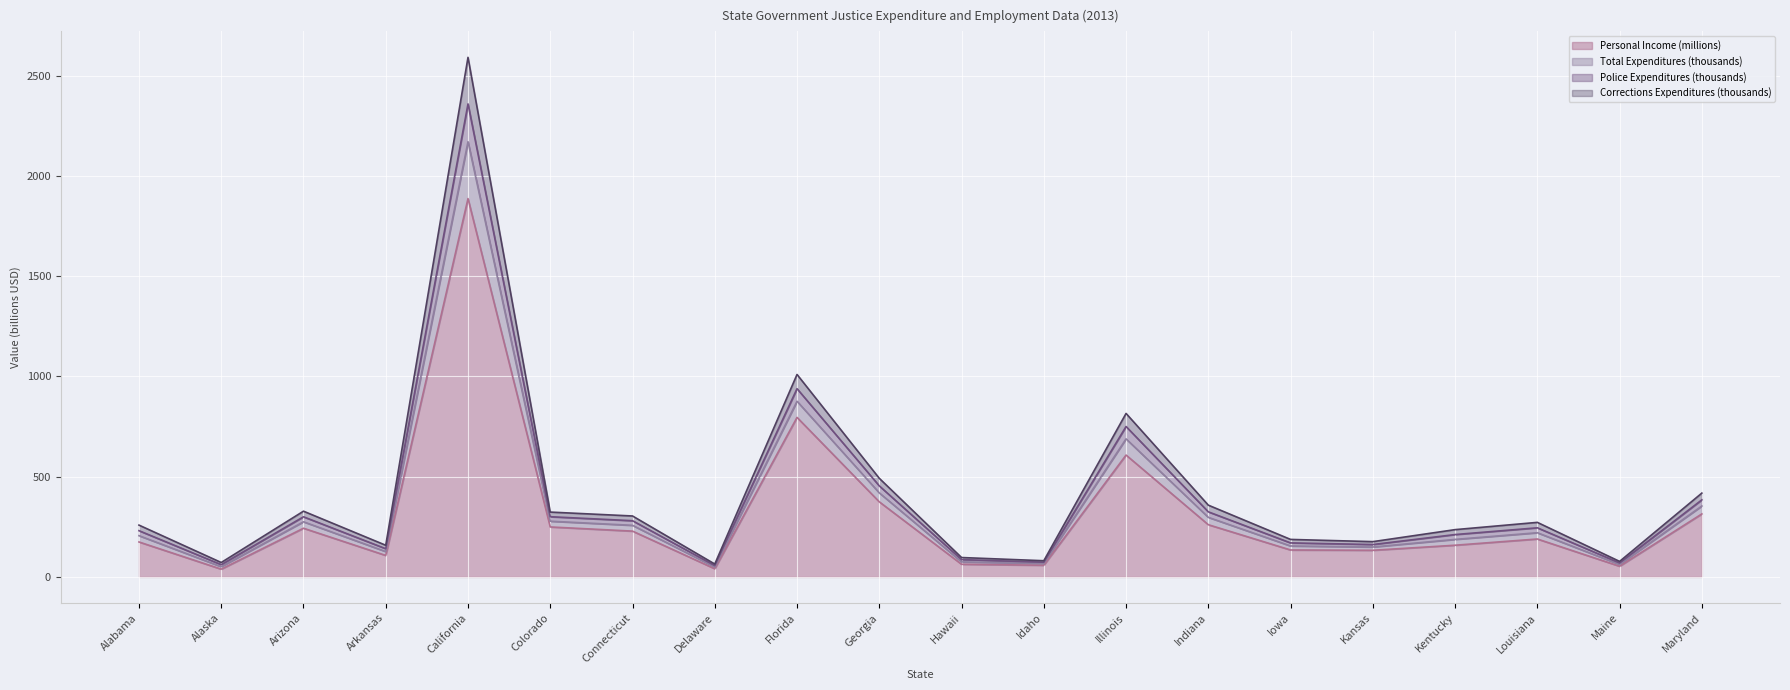

Is the value of Corrections Expenditures (thousands) at Idaho greater than the value of Total Expenditures (thousands) at Kansas?

No